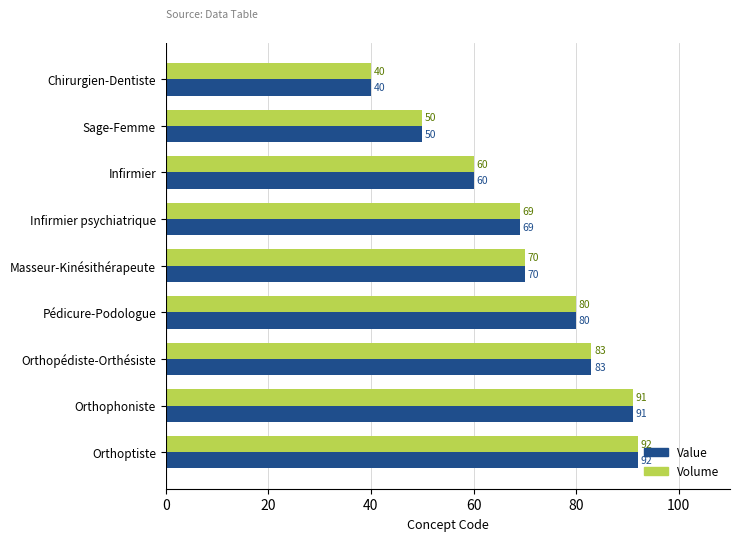

At which label is Value closest to 66?

Infirmier psychiatrique